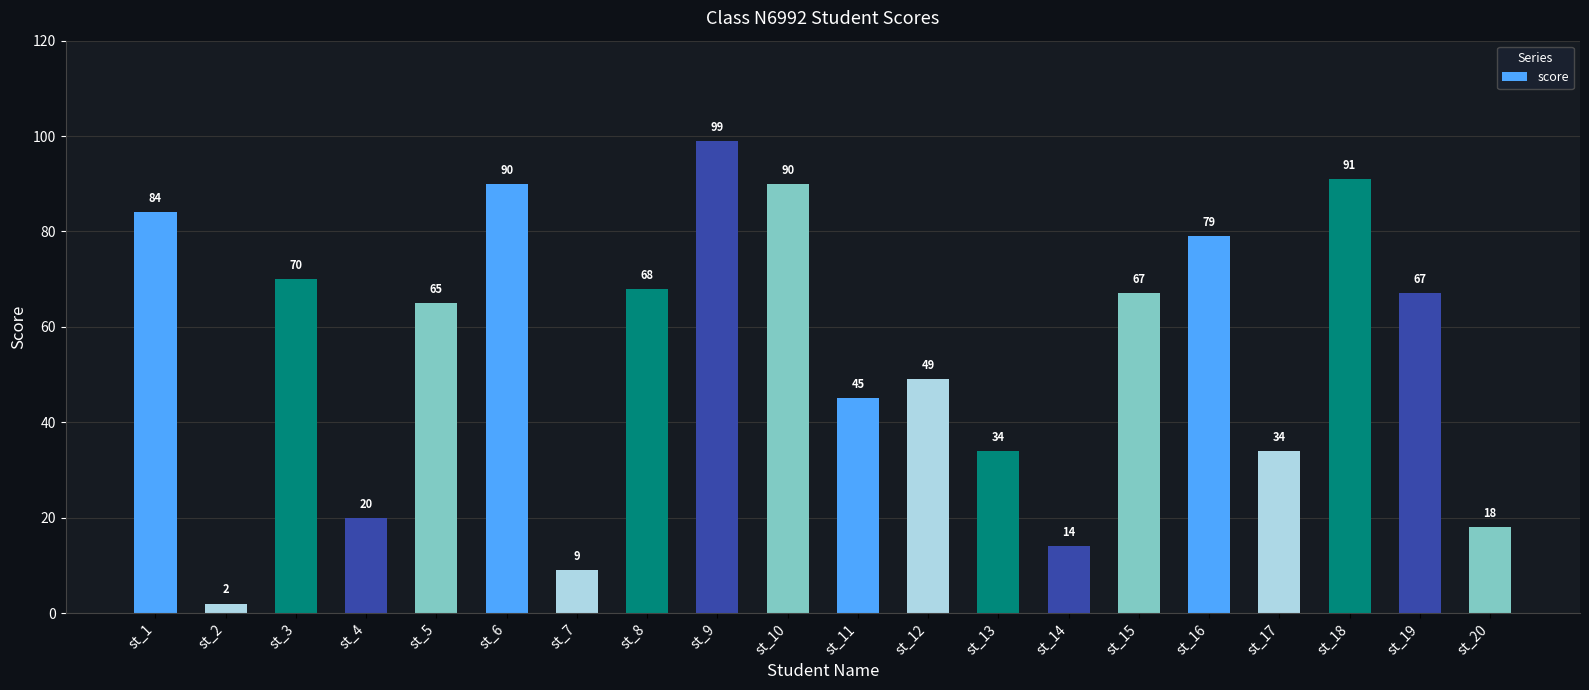

Where is the data nearest to the value 50?

st_12